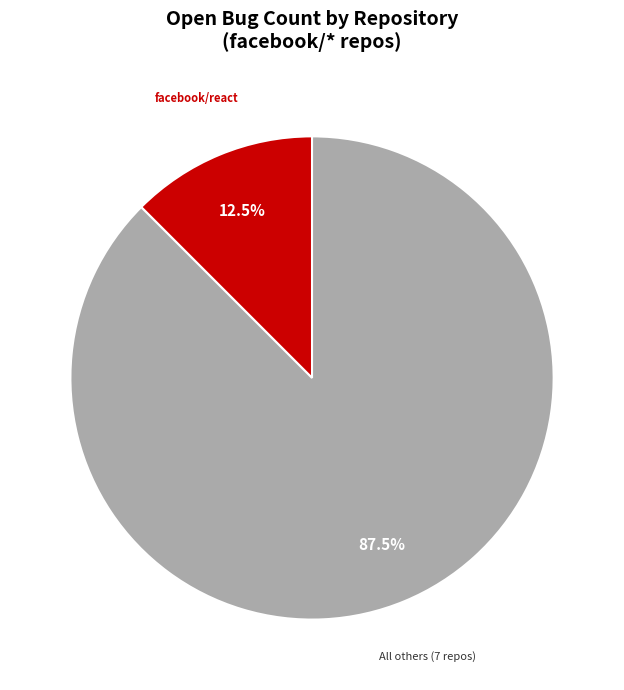

To the nearest percent, what is the average slice percentage?

50%